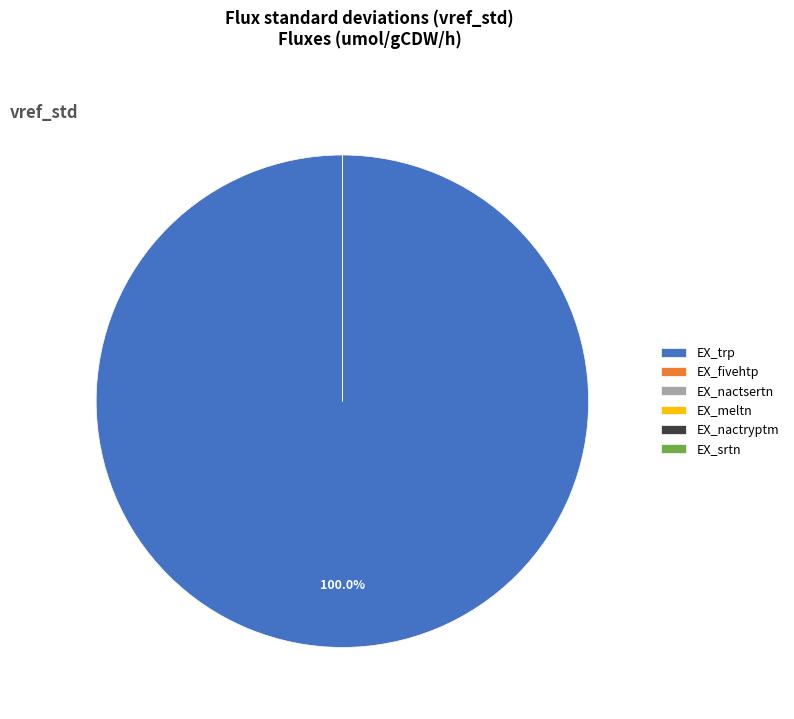

True or false: EX_trp accounts for 100% of the total.

True